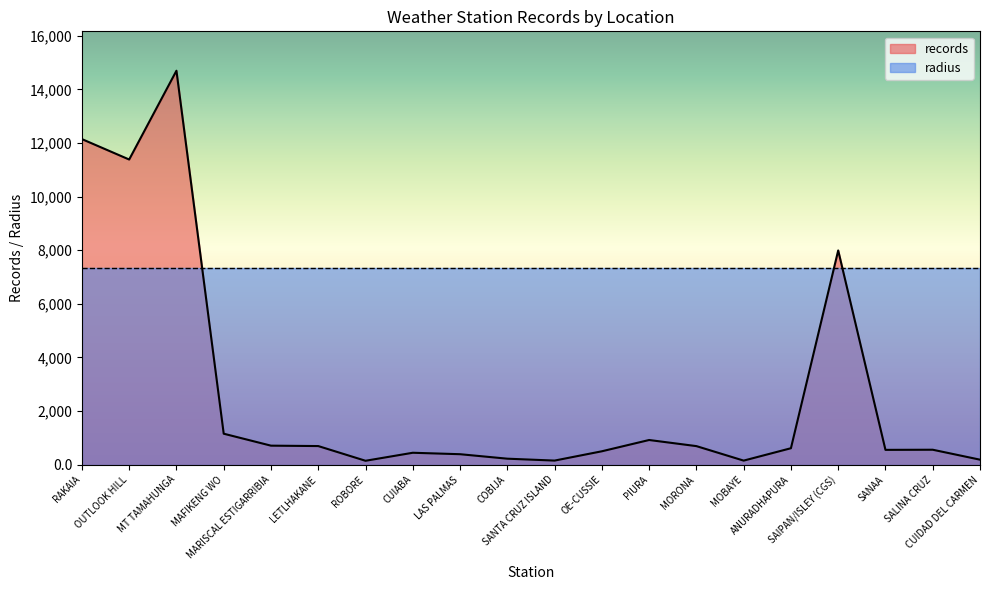

What is the smallest value displayed?

144